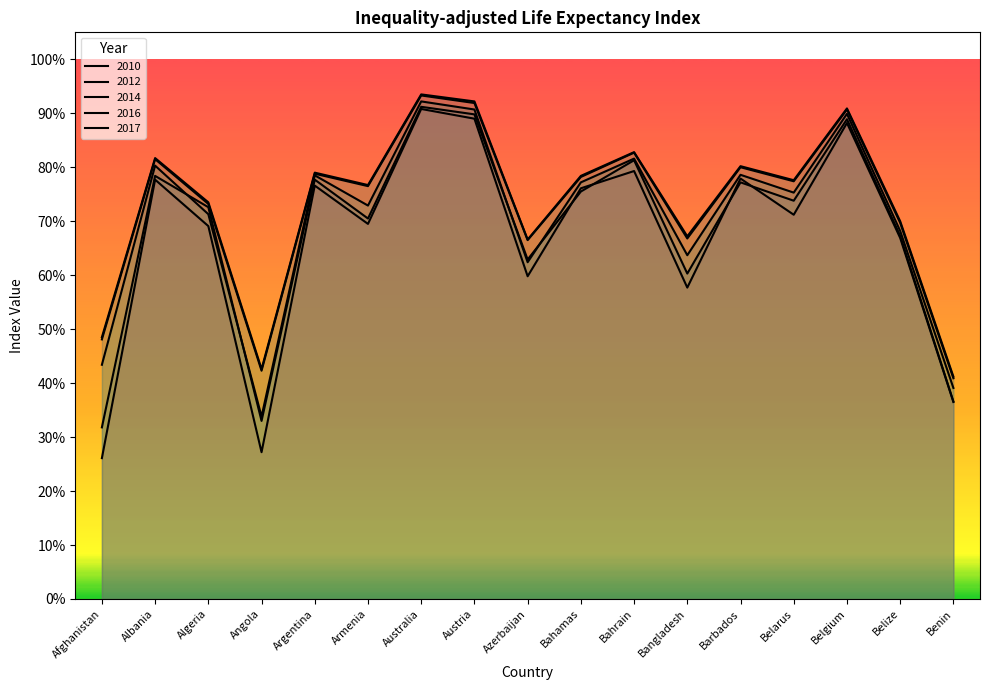

What is the minimum value shown in the chart?

0.3